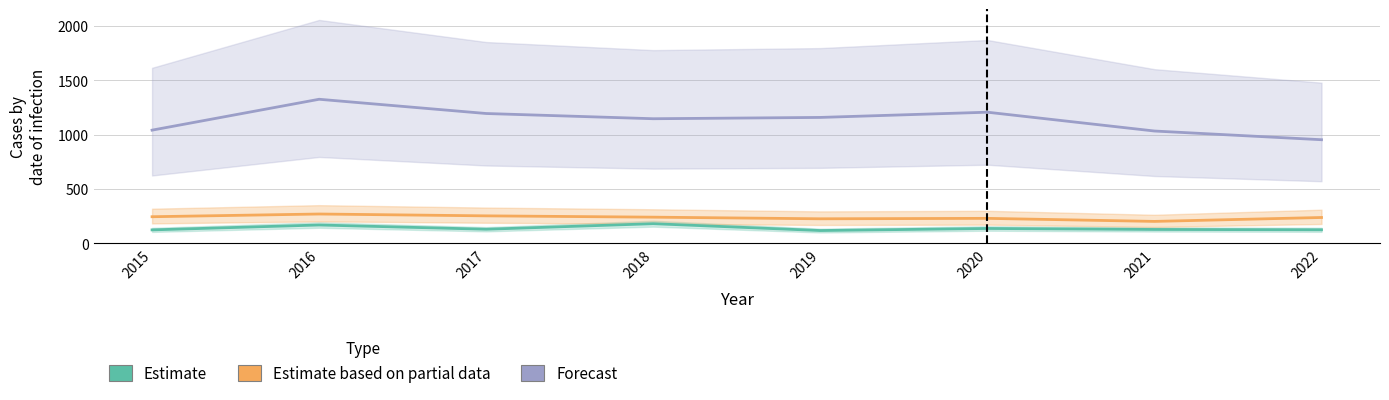

True or false: Estimate based on partial data and Estimate intersect in this chart.

False